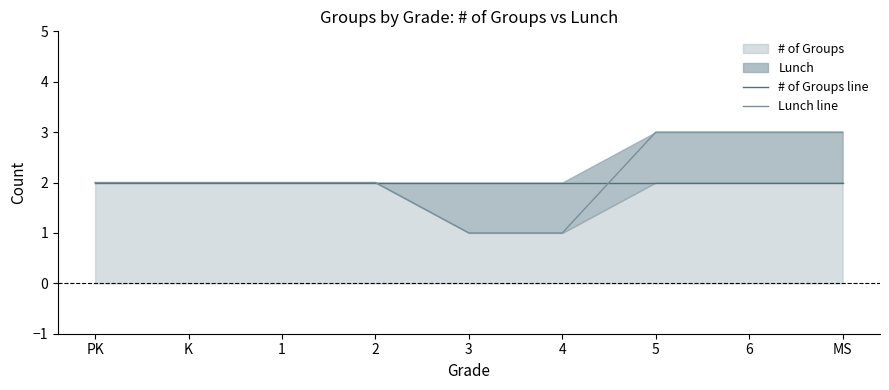

List the labels in order of Lunch line value, smallest first.

3, 4, PK, K, 1, 2, 5, 6, MS